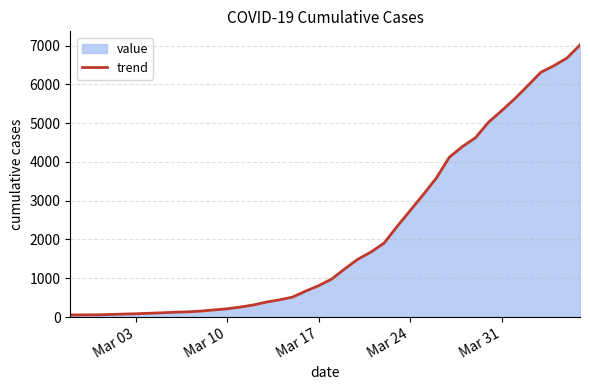

What is the difference between the maximum and minimum values?

6964